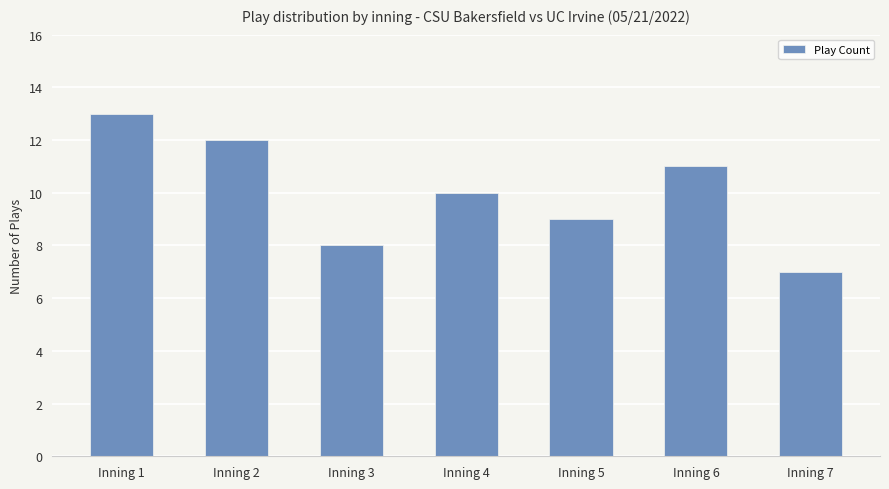

Reading right to left, what are all the values shown in this chart?

Inning 7=7	Inning 6=11	Inning 5=9	Inning 4=10	Inning 3=8	Inning 2=12	Inning 1=13